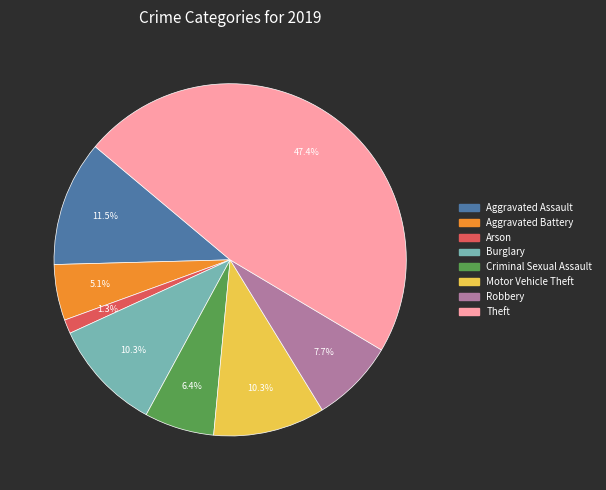

To the nearest percent, what is the difference between the largest and smallest slice percentages?

46%